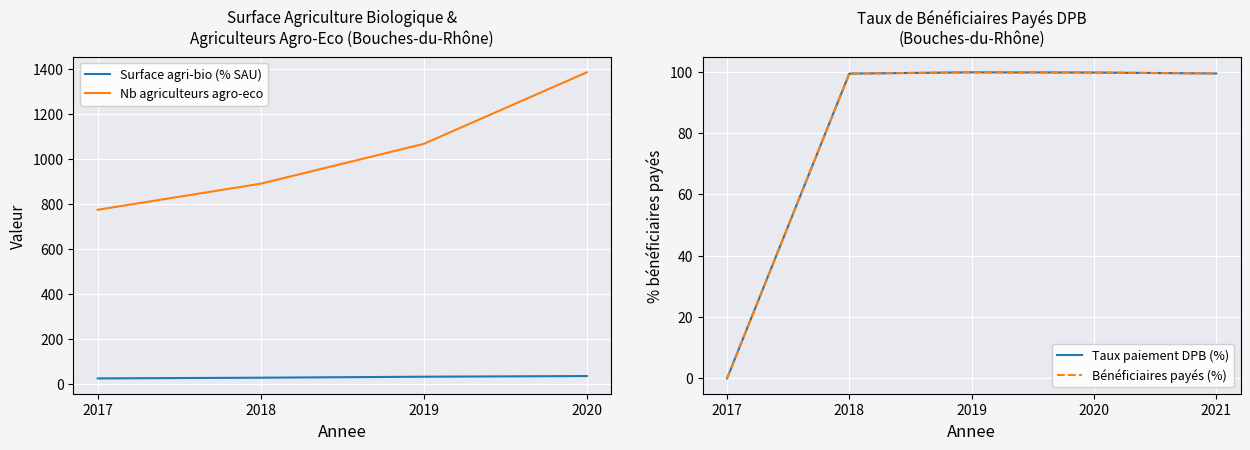

Which label corresponds to the smallest value in the chart?

2017